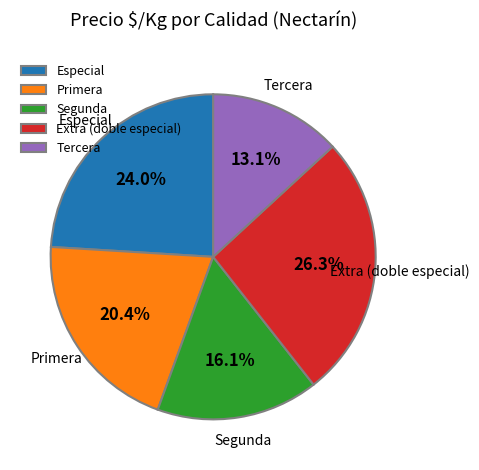

Combined, do Extra (doble especial) and Primera account for over 50%?

No